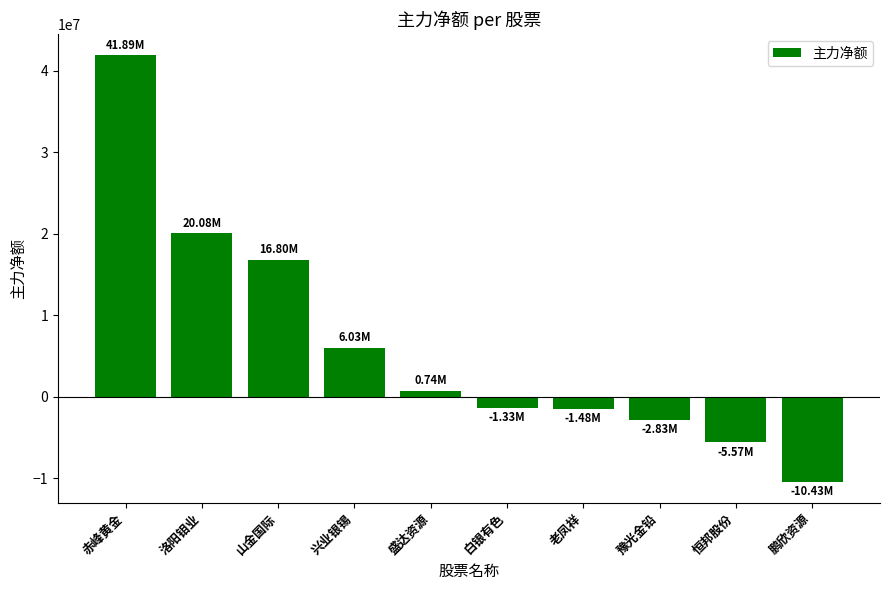

Does the chart contain any negative values?

Yes